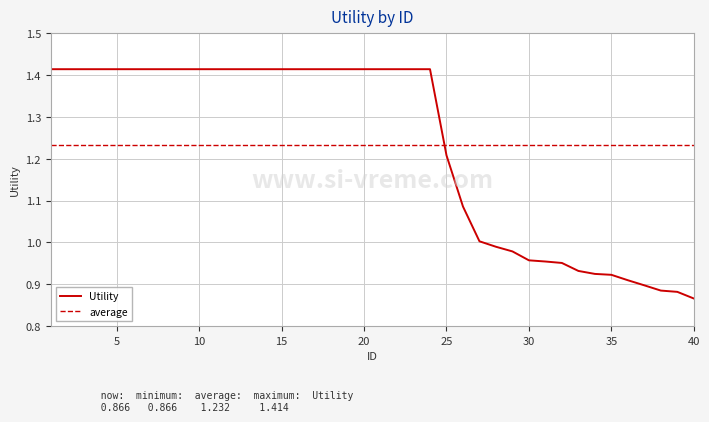

How many data points are less than 1?

13